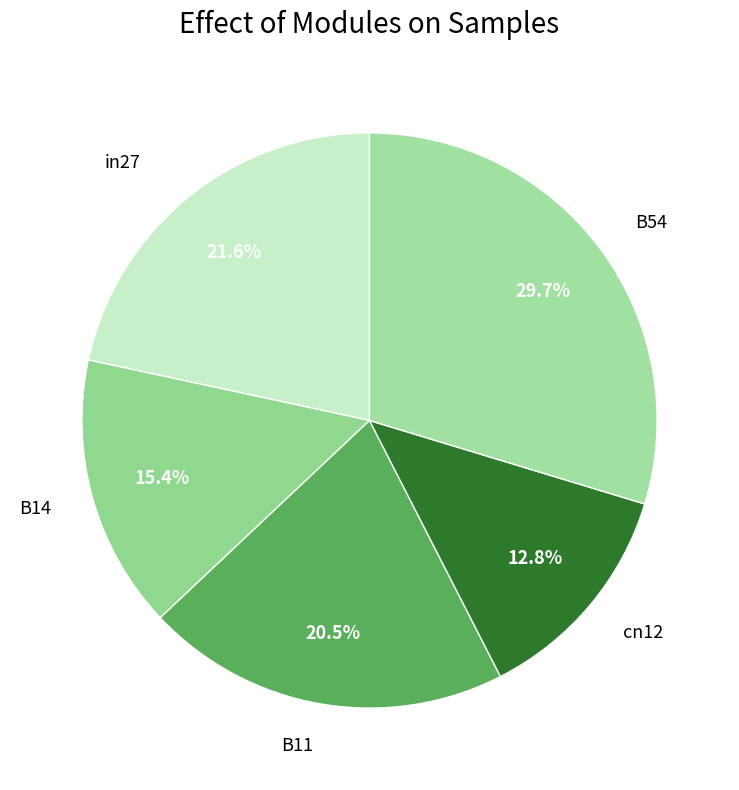

Which slice is the largest?

B54